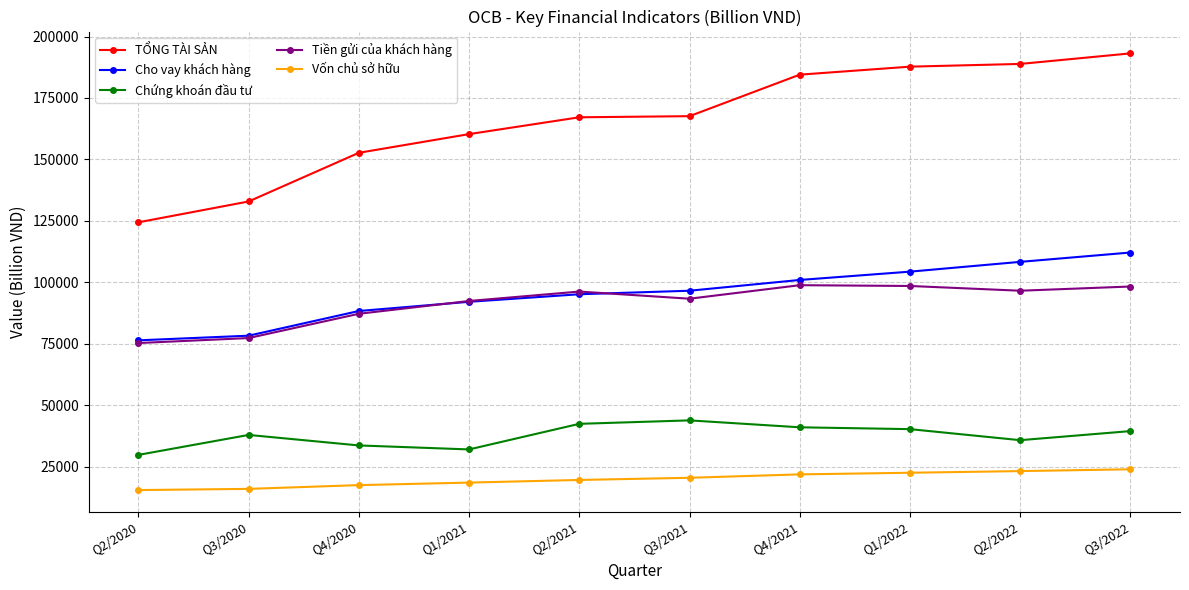

How many lines are shown in the chart?

5